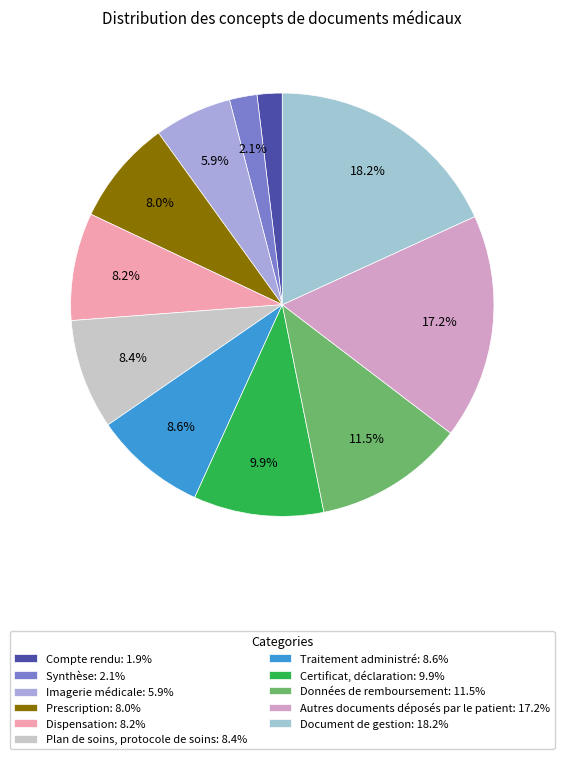

How many segments does this pie chart have?

11